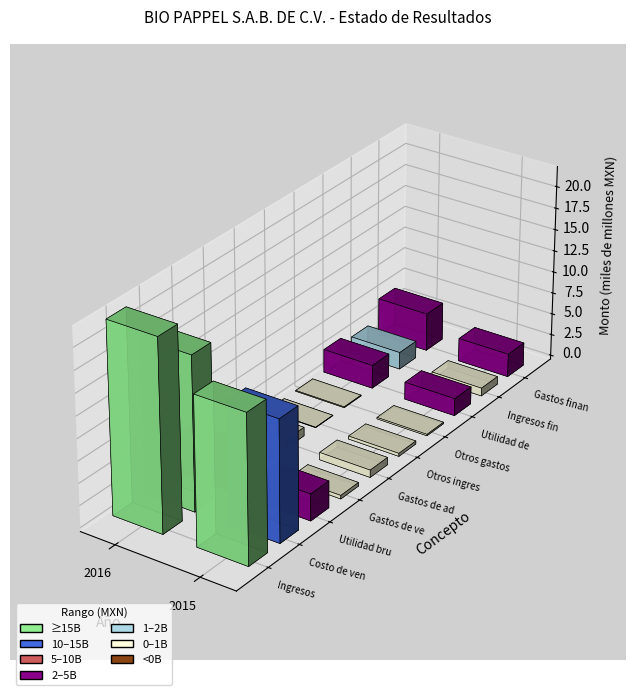

Is it true that Utilidad de operacion equals 538395623 at 2015?

False